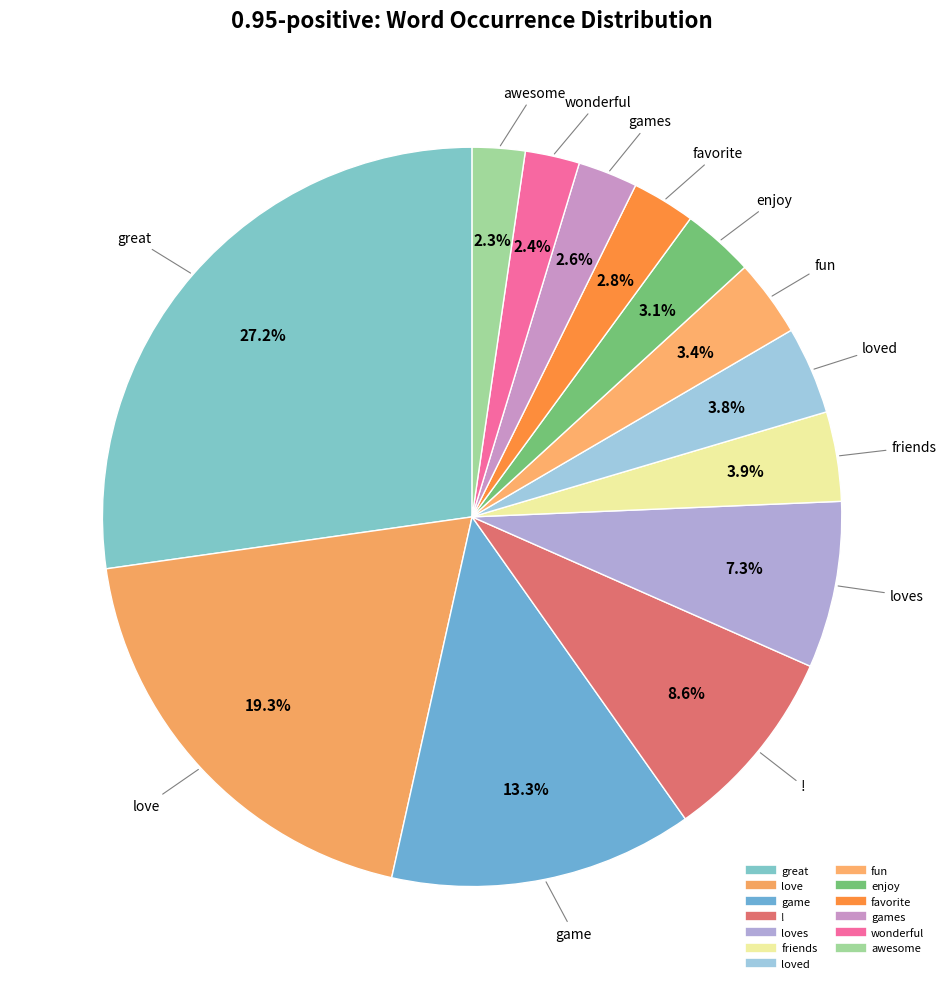

Which category has the smallest portion of the pie?

awesome